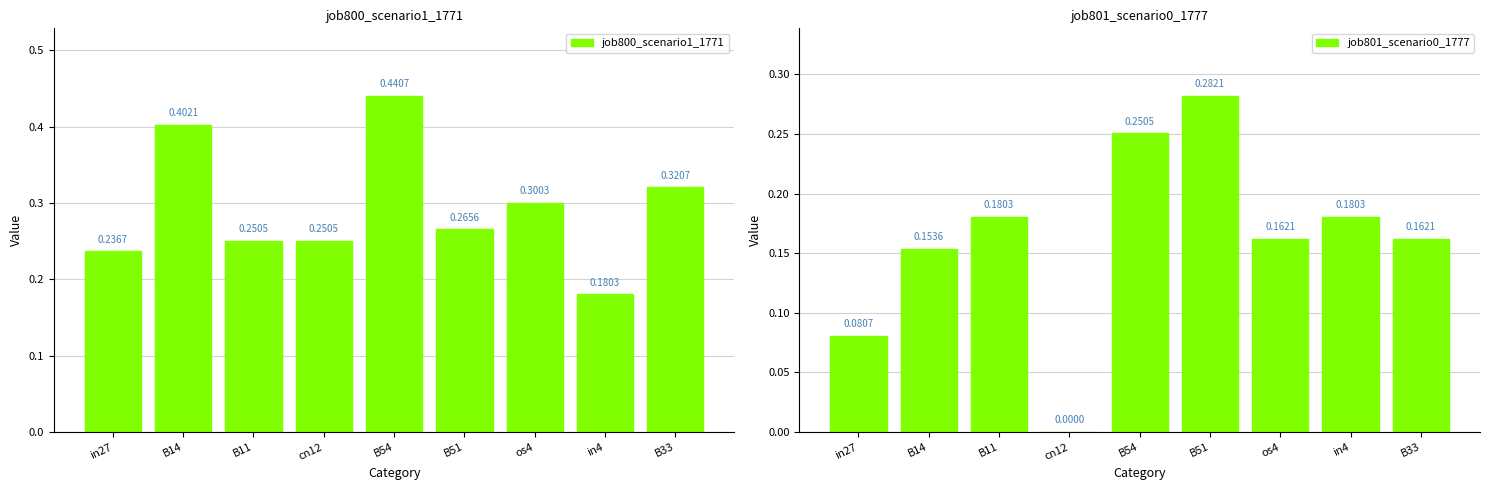

Is it true that job801_scenario0_1777 equals 0.3 at B54?

True